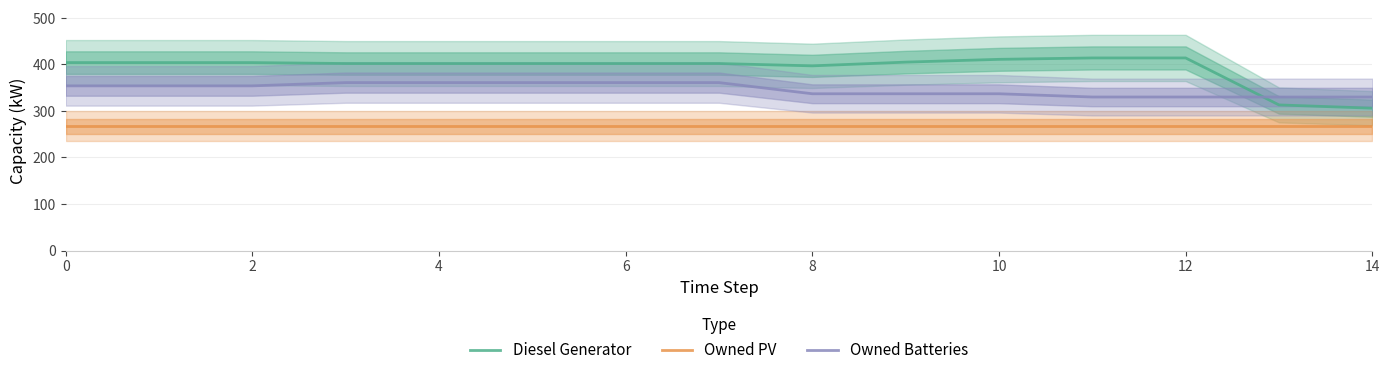

The value of Diesel Generator at 10 is 411. True or false?

True